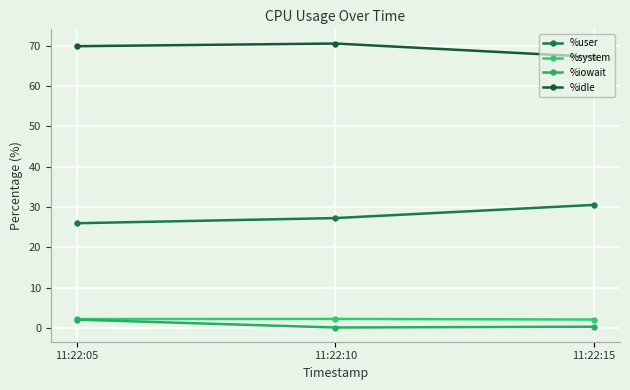

Between 11:22:10 and 11:22:15, which is larger?

11:22:15